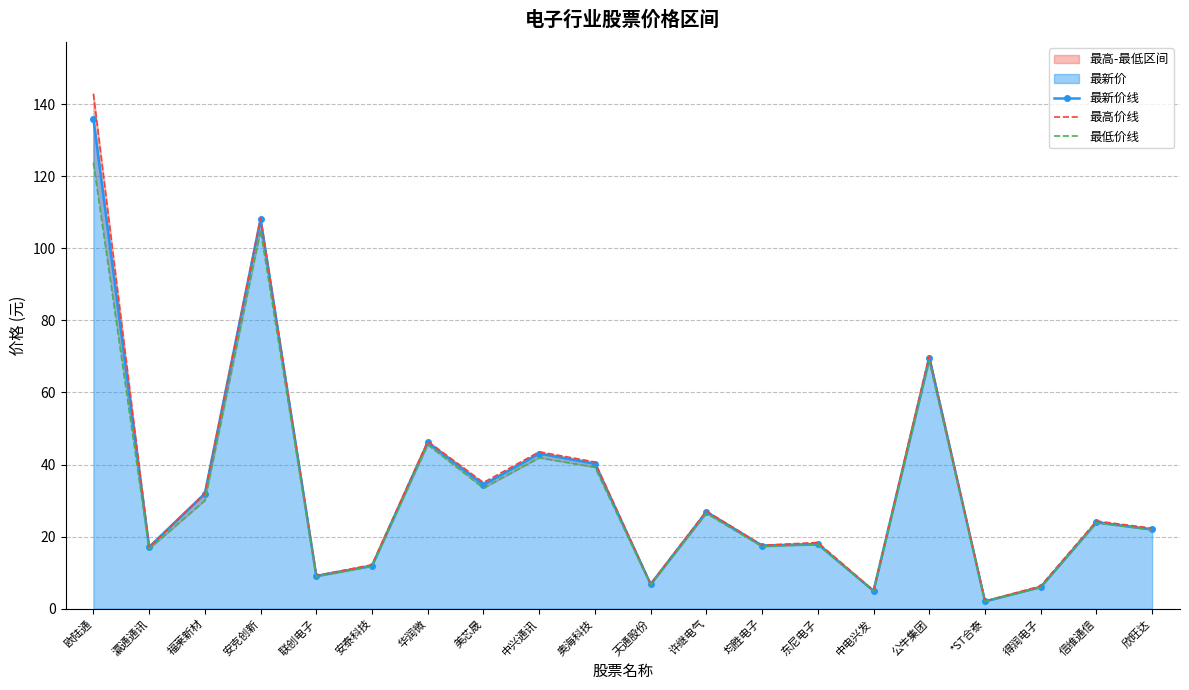

What is the difference between the 最新价线 values at 欣旺达 and 公牛集团?

47.7